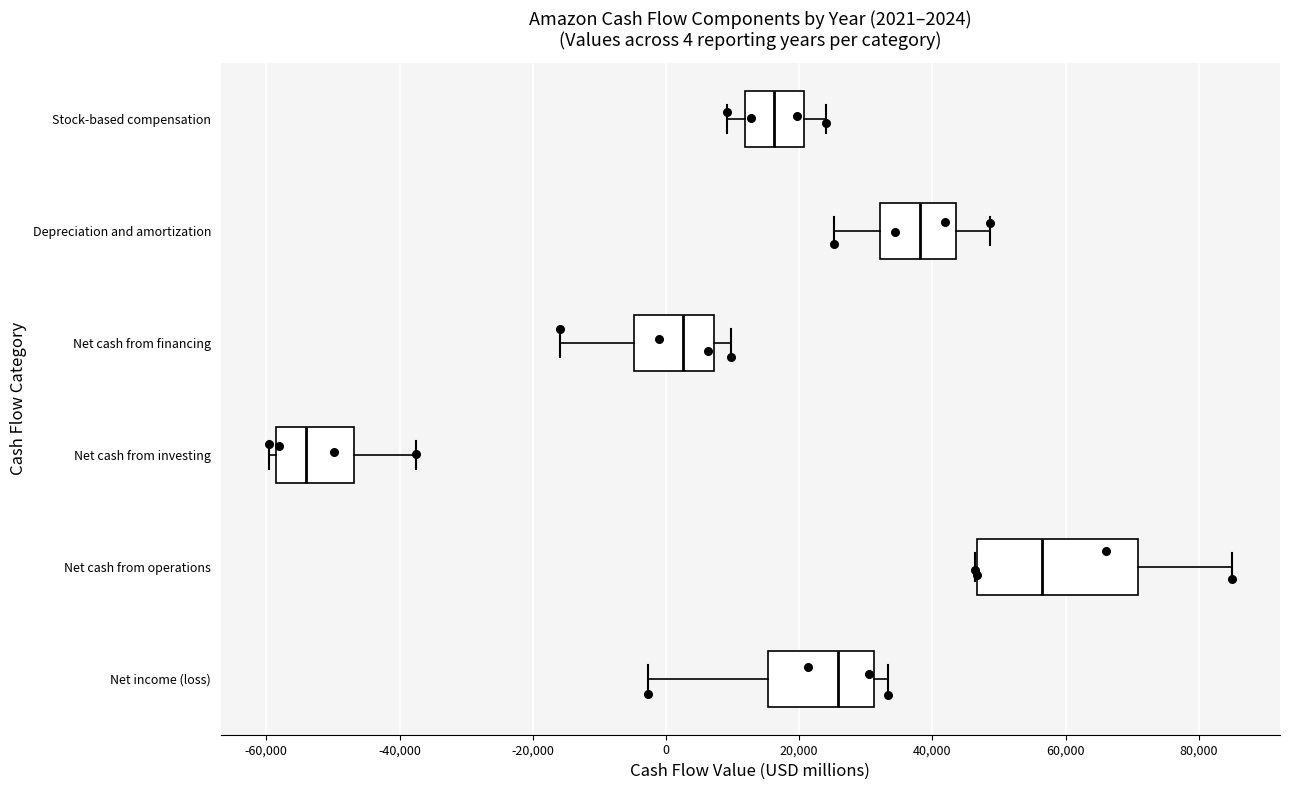

Which box is the widest, from its left edge to its right edge?

Net cash from operations